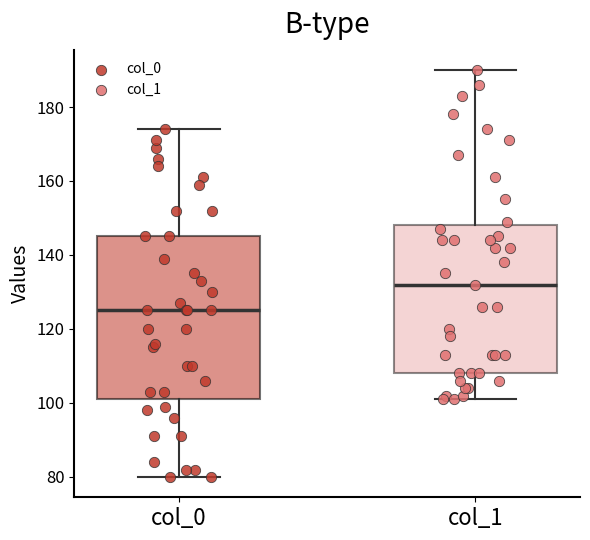

Reading left to right, read every box against the y-axis: the position of its median line, the range the box covers, and the ends of its whiskers. The values are not printed on the chart, so give them approximately, as read against the axis.

col_0: median 126, box 102 to 146, whiskers 80 to 174
col_1: median 132, box 108 to 148, whiskers 102 to 190